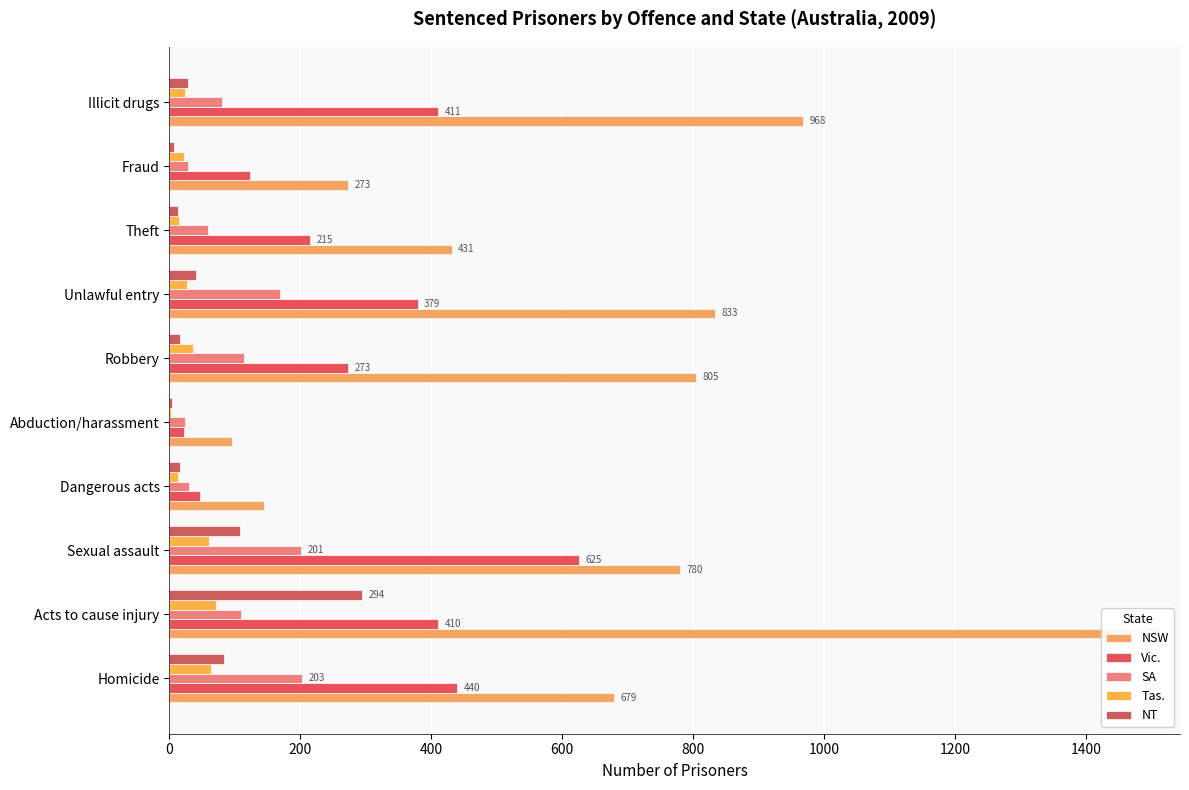

What is the total value across all series at Robbery?

1245